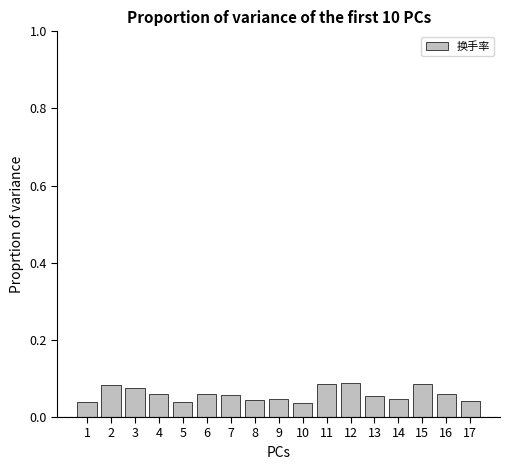

Between 11 and 17, which is larger?

11